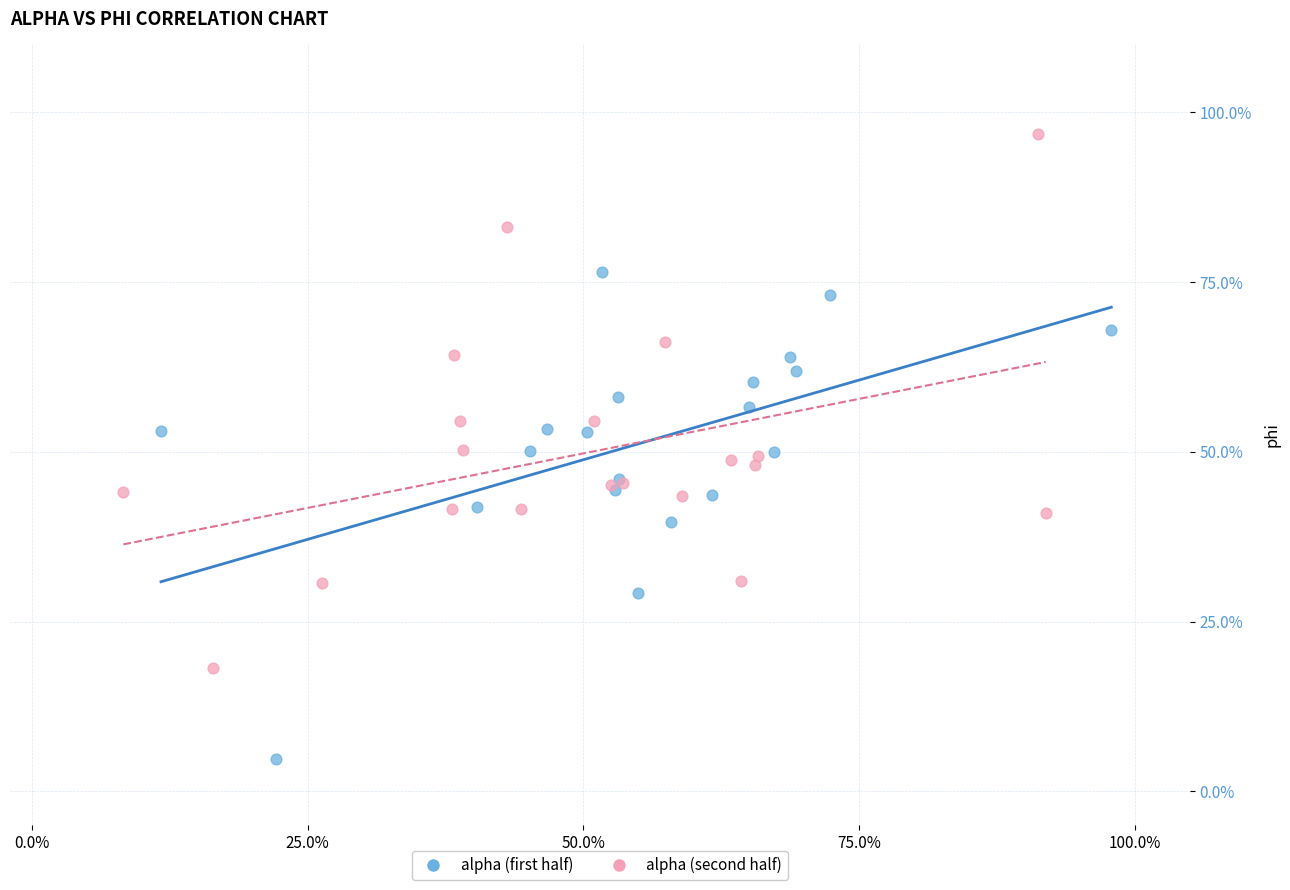

What are all the series names shown in the legend?

alpha (first half), alpha (second half)